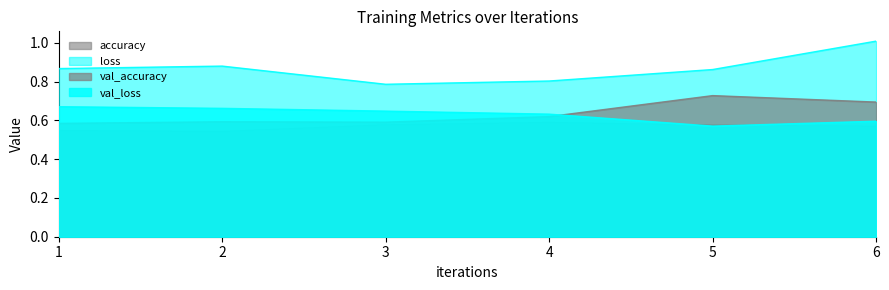

In val_accuracy, how many points are lower than both neighbors (excluding endpoints)?

1